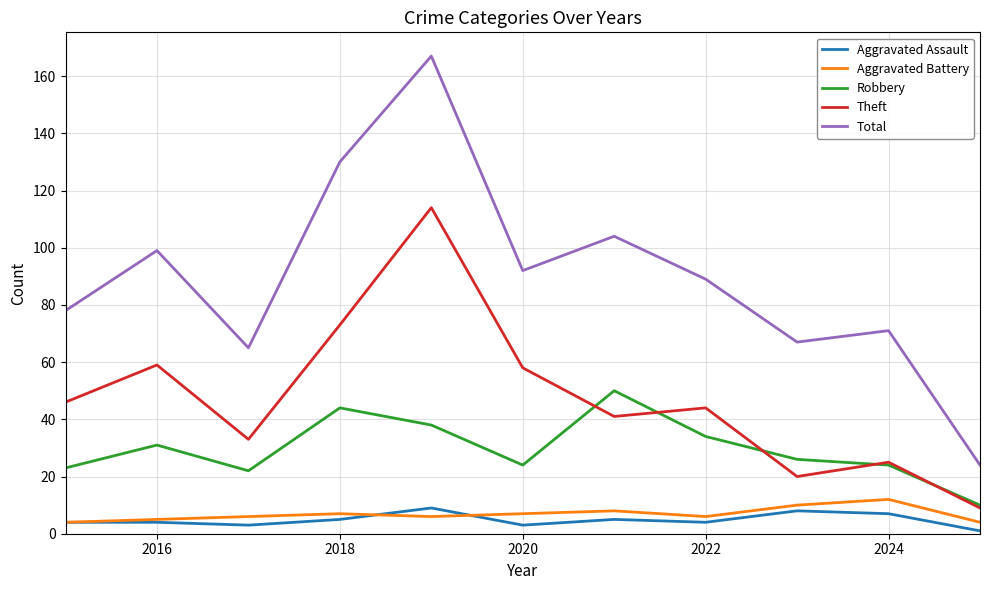

How many interior local valleys does the Total series have?

3